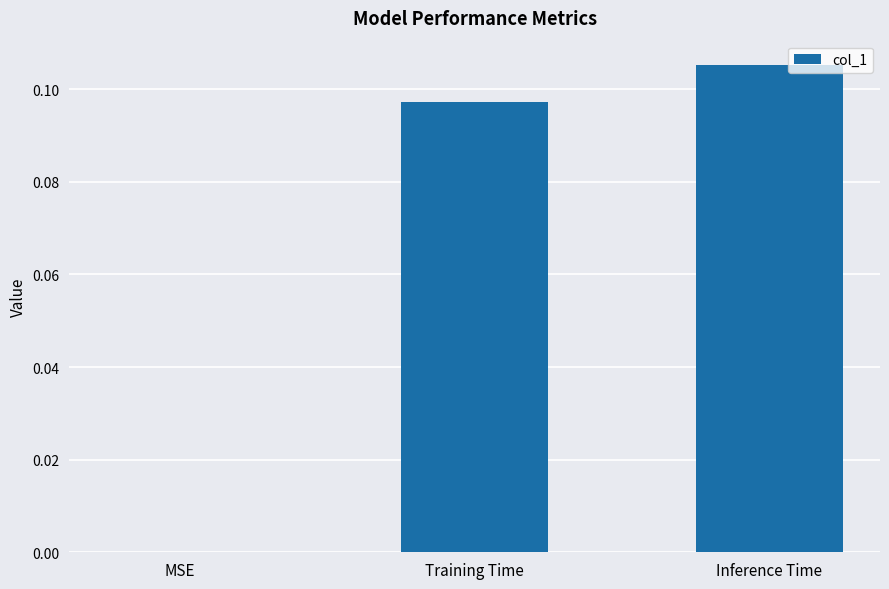

Which category has the highest value across all series?

Inference Time